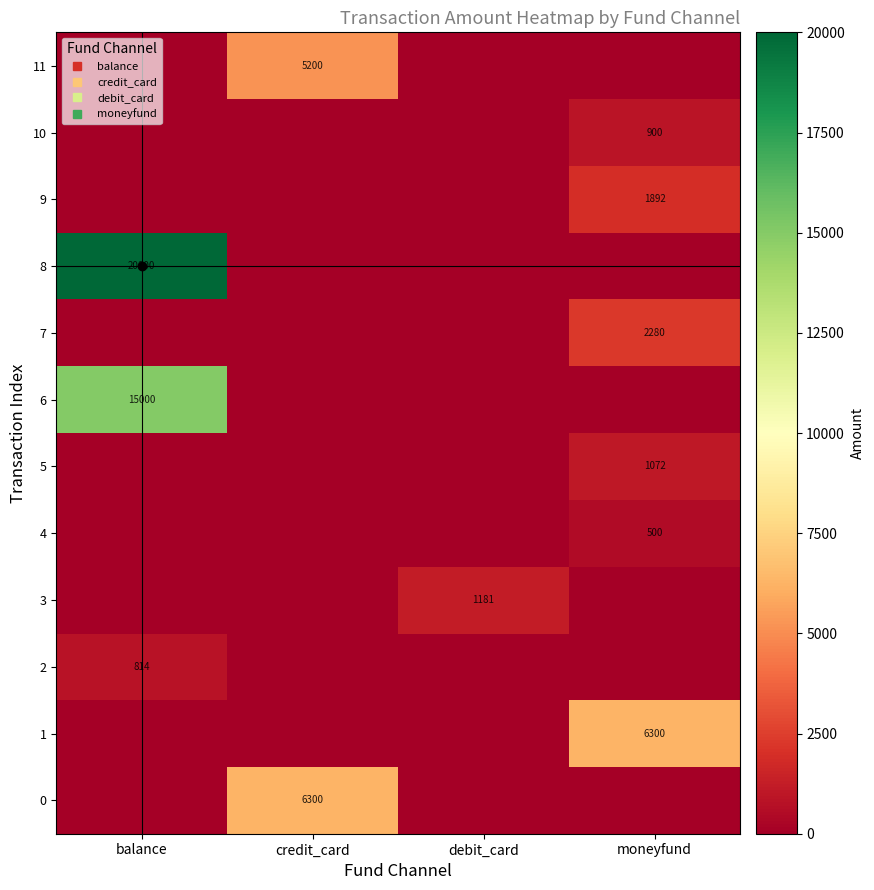

Which category has the lowest value in the 0 series?

balance